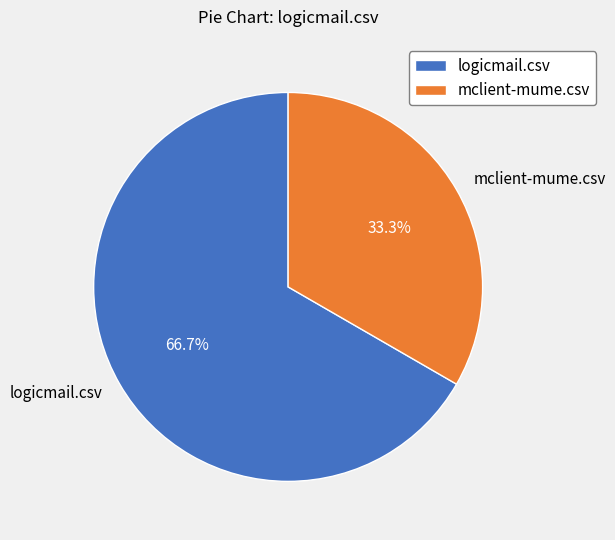

Count the number of slices in the pie.

2